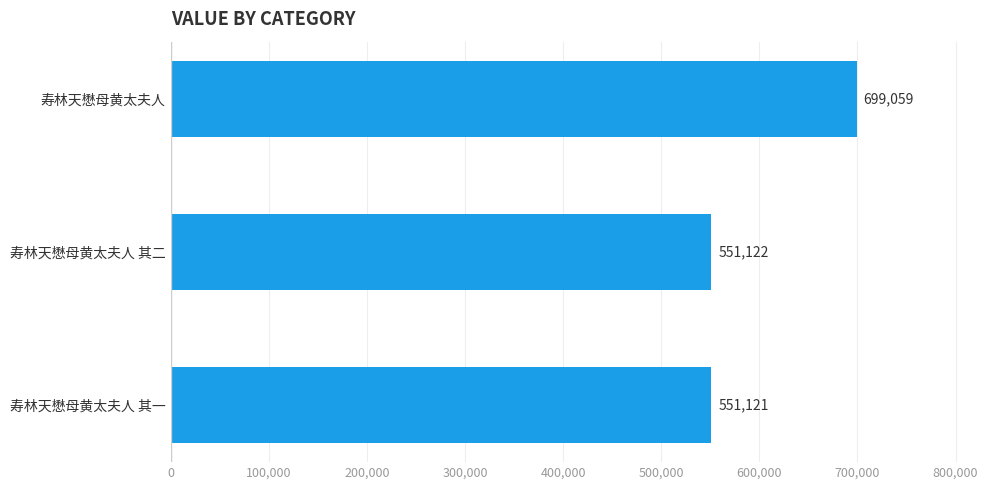

The chart shows a value of 244352 at 寿林天懋母黄太夫人 其二. True or false?

False